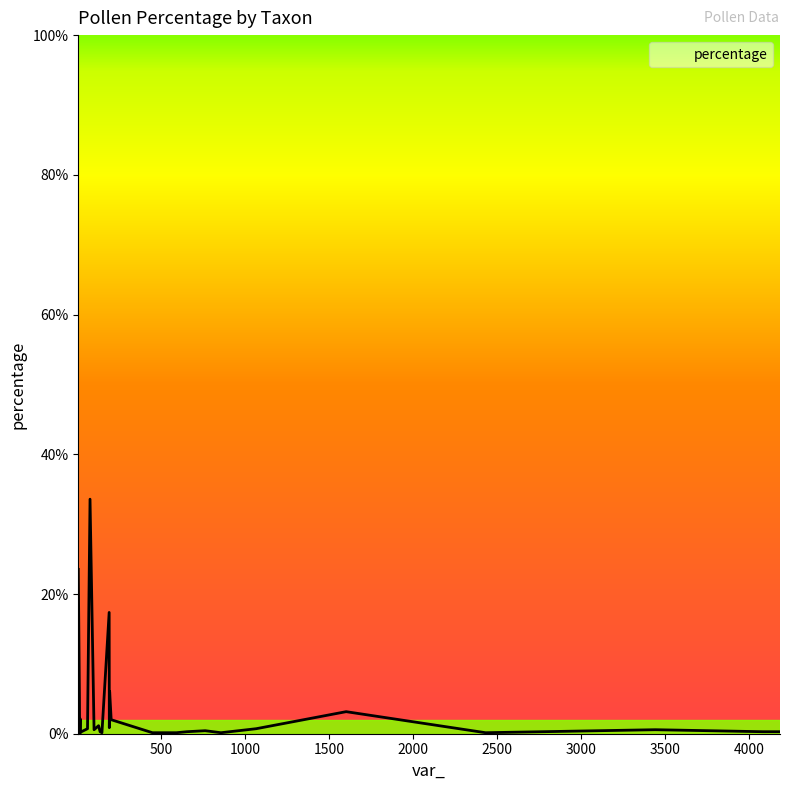

What is the difference between the maximum and minimum values?

33.4